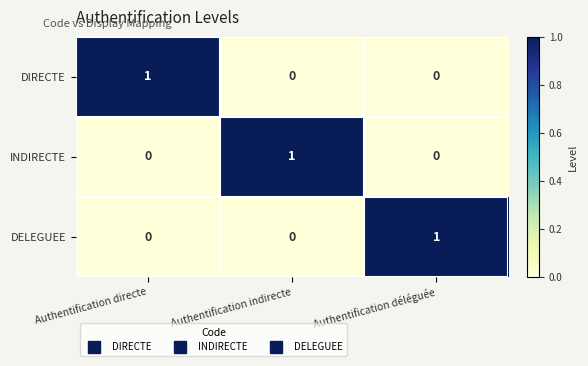

At how many categories does at least one series exceed 0?

3